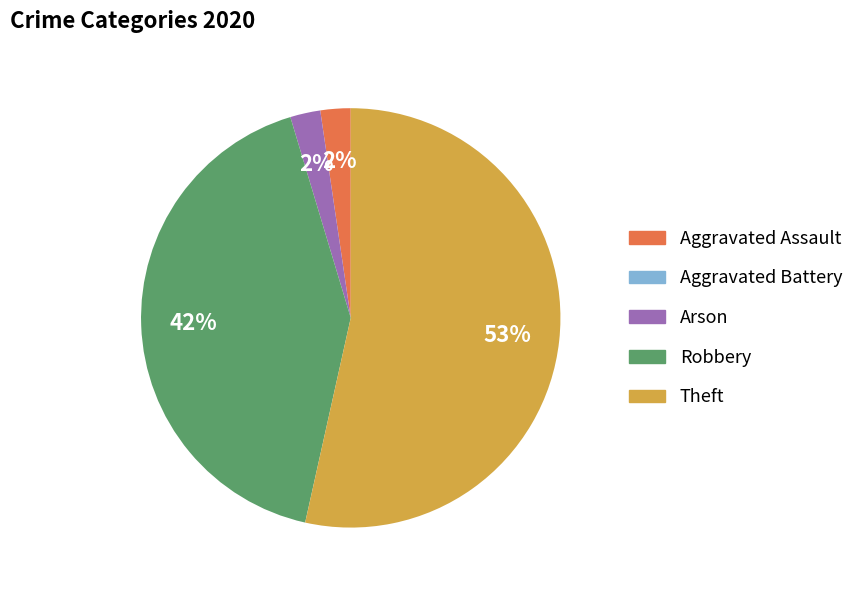

Combined, do Robbery and Aggravated Assault account for over 50%?

No